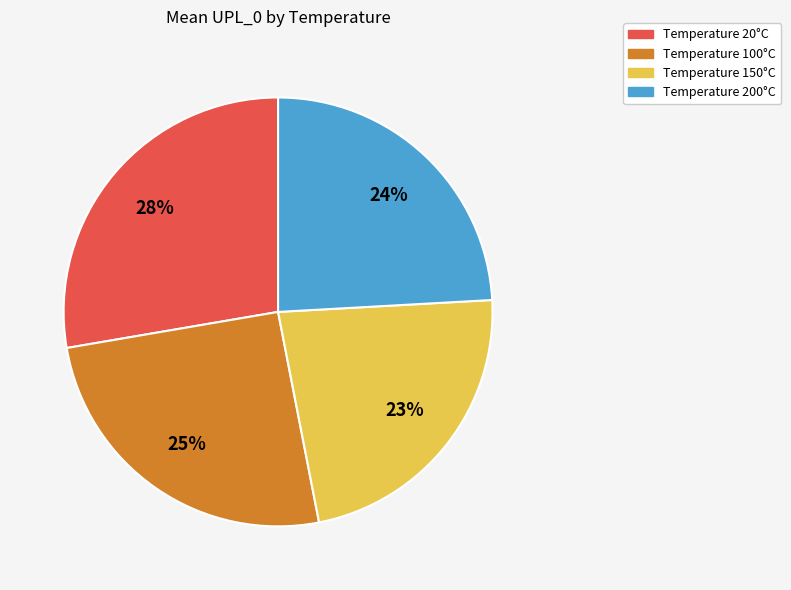

Does any single category account for the majority?

No